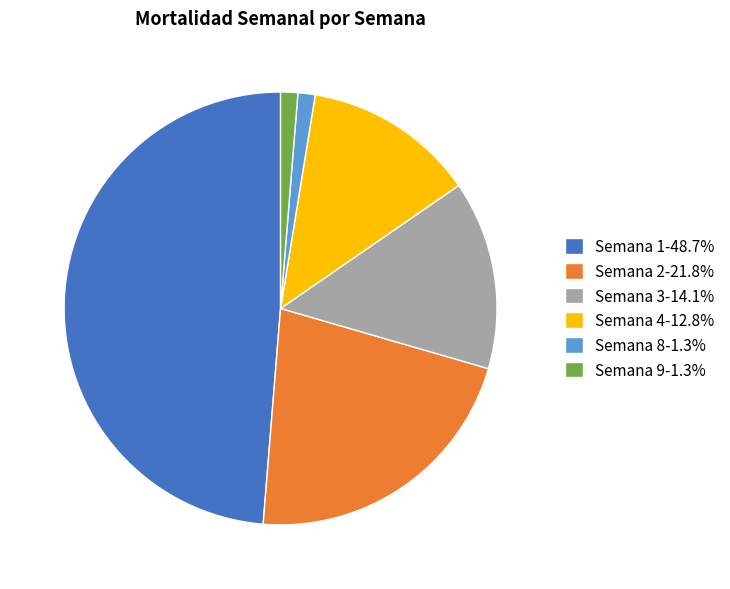

Is there any slice that represents more than half of the pie?

No